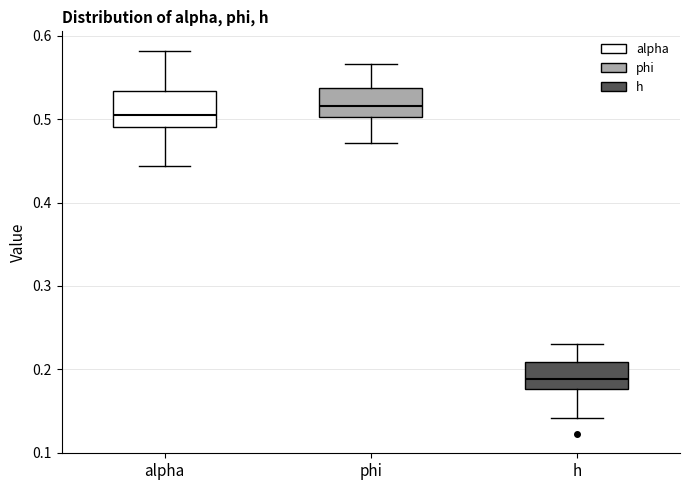

Where is the upper edge of the box for phi on the y-axis? The values are not printed on the chart, so give them approximately, as read against the axis.

0.54